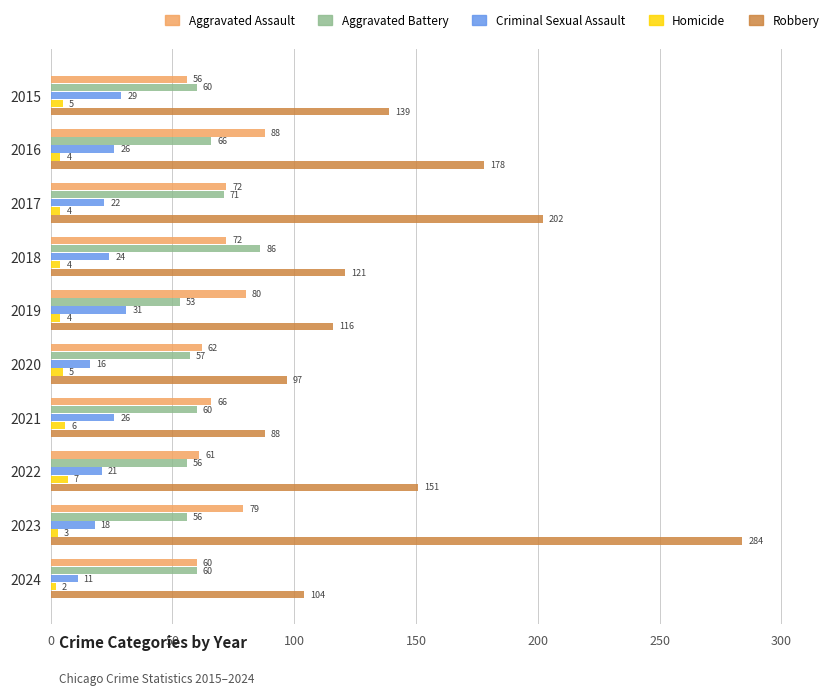

The value of Robbery at 2022 is 44. True or false?

False